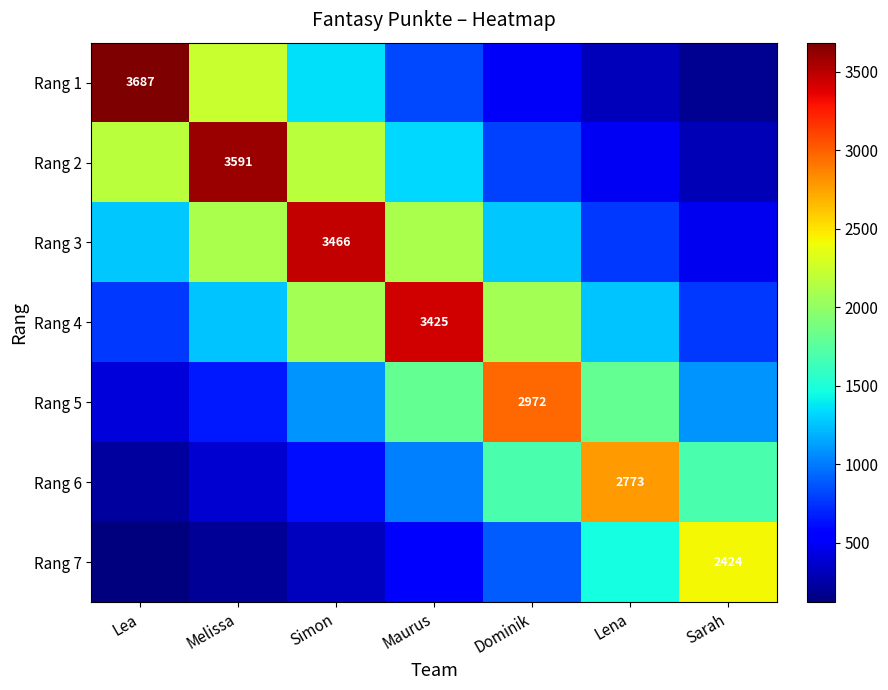

What is the average value of the Rang 5 series?

1404.2